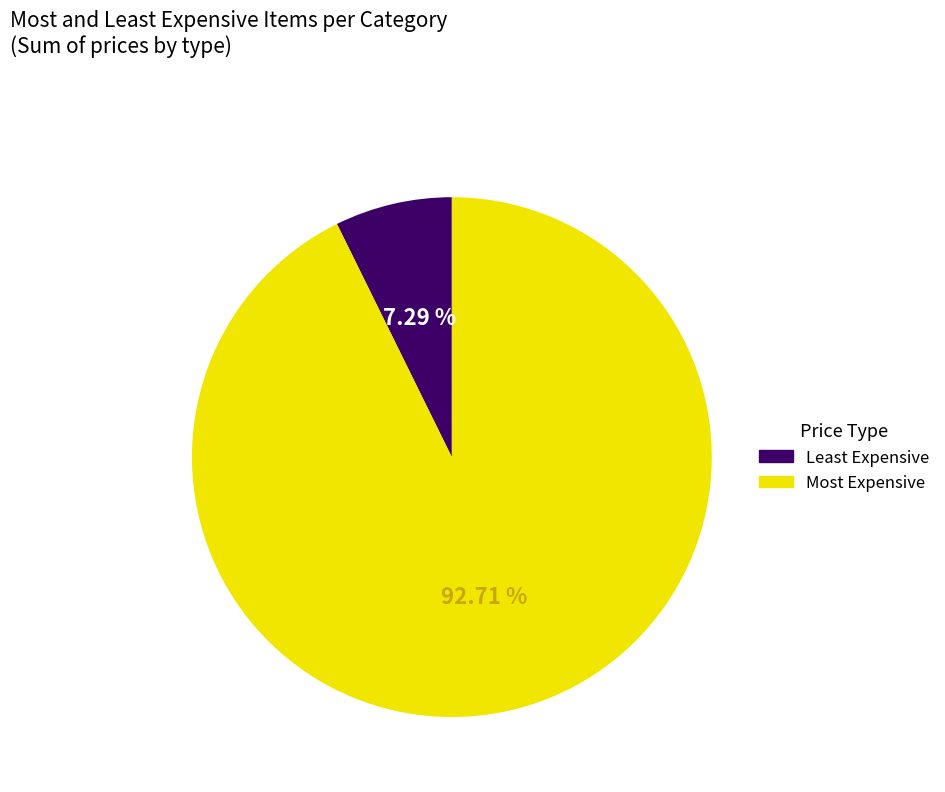

Which slice is the largest?

Most Expensive